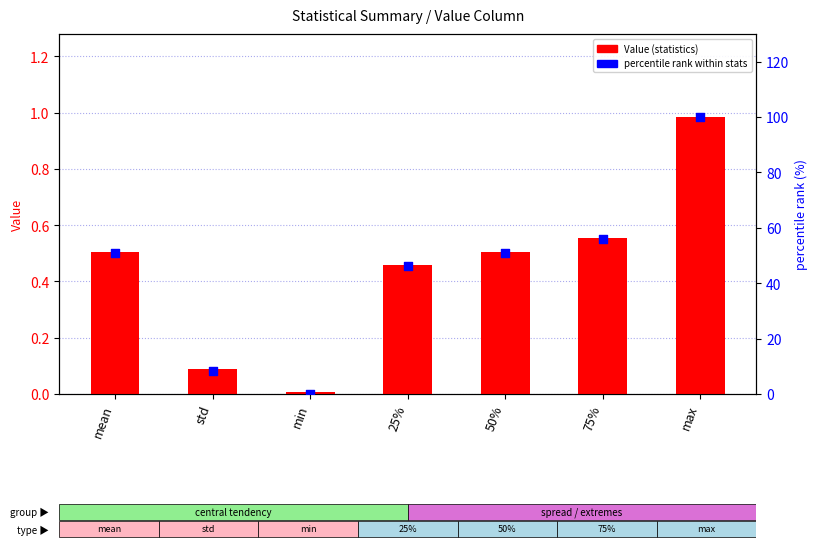

Which series reaches the minimum Y coordinate?

percentile rank within stats